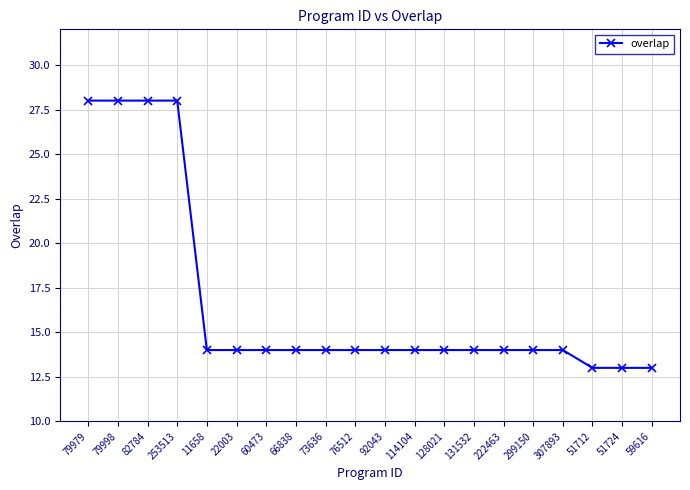

How many lines are shown in the chart?

1